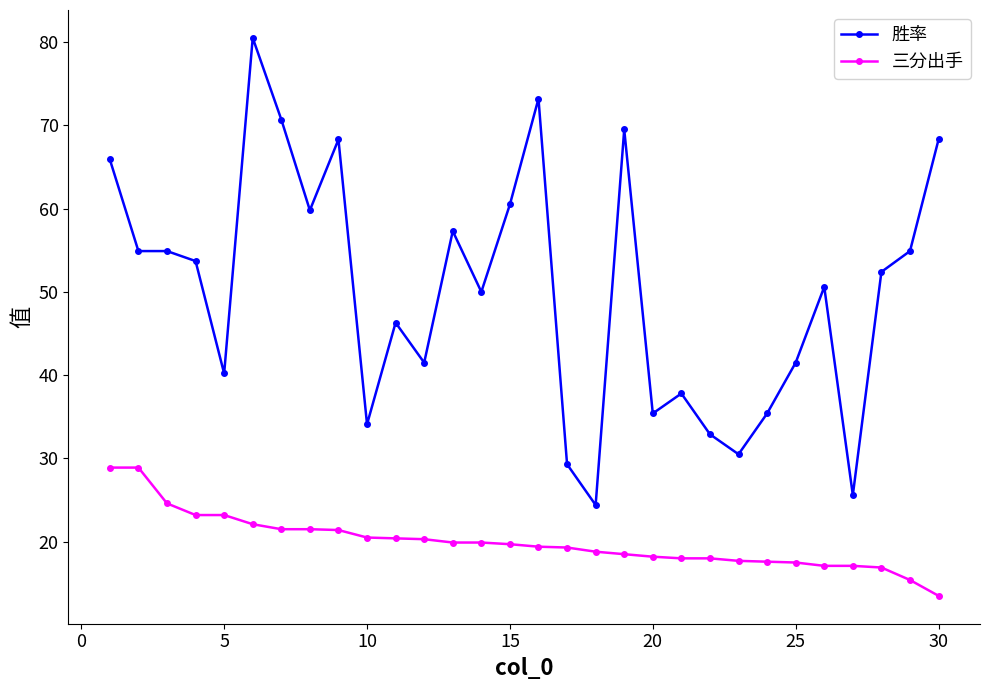

True or false: 胜率 and 三分出手 cross at least once.

False